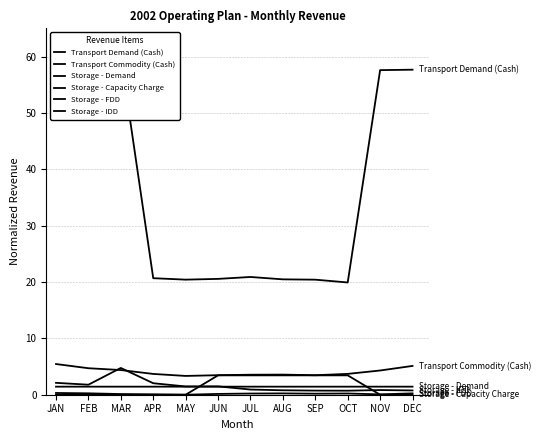

How many interior local valleys does the Transport Demand (Cash) series have?

3